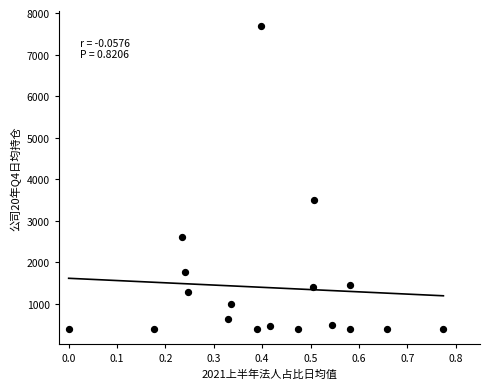

What is the range of X values (max minus min)?

0.8